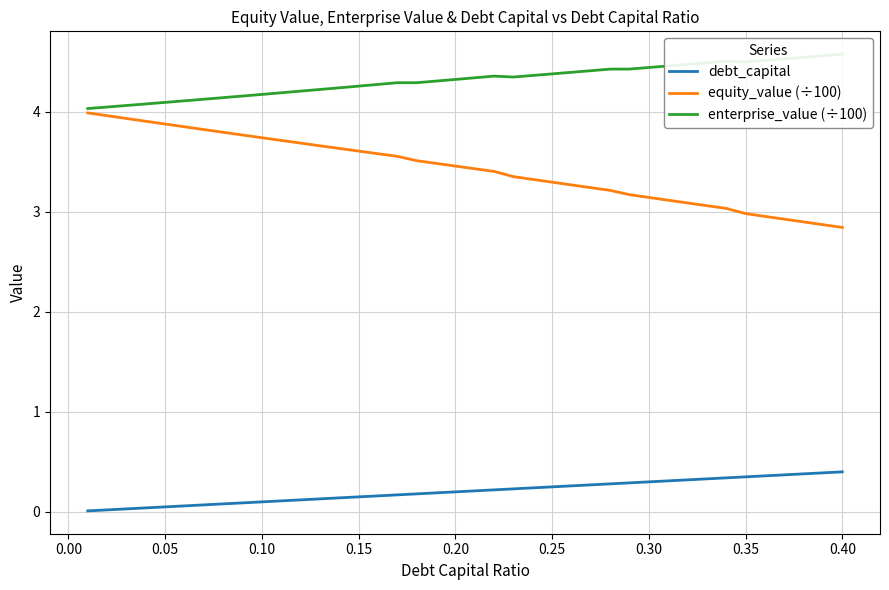

True or false: equity_value (÷100) has a value of 3.3 at 0.25.

True